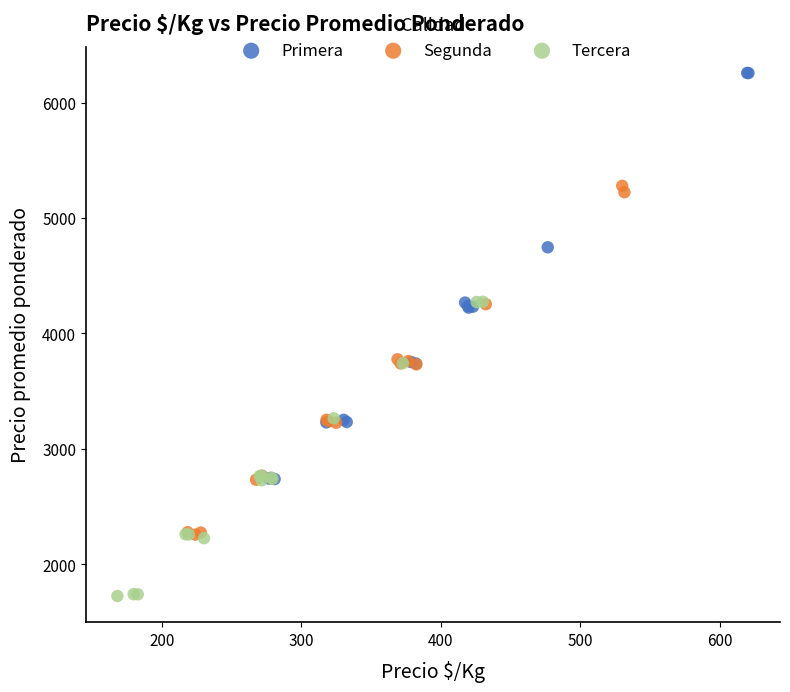

Which series reaches the minimum Y coordinate?

Tercera